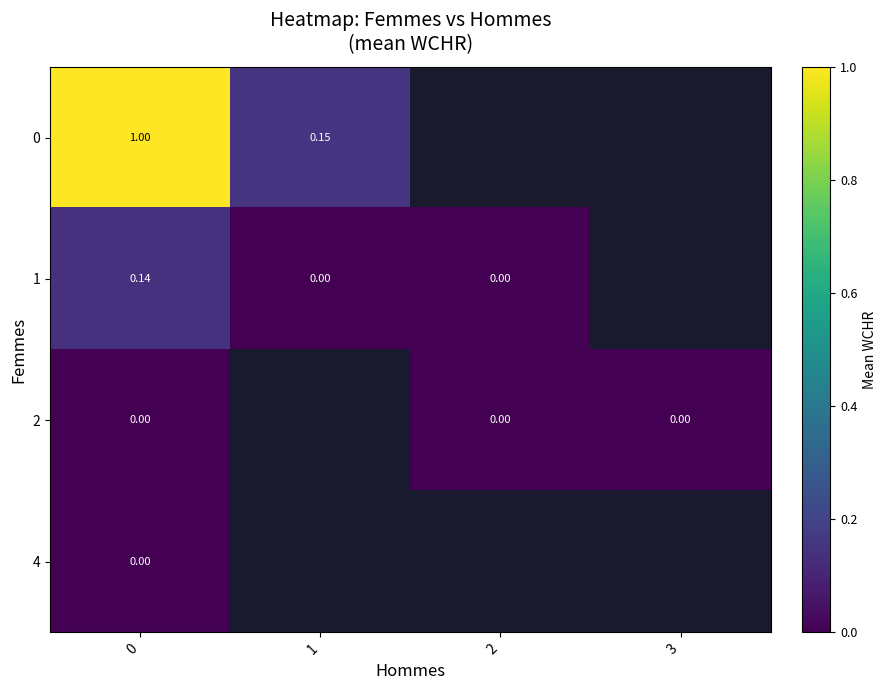

List the labels in order of row_2 value, largest first.

0, 1, 2, 3